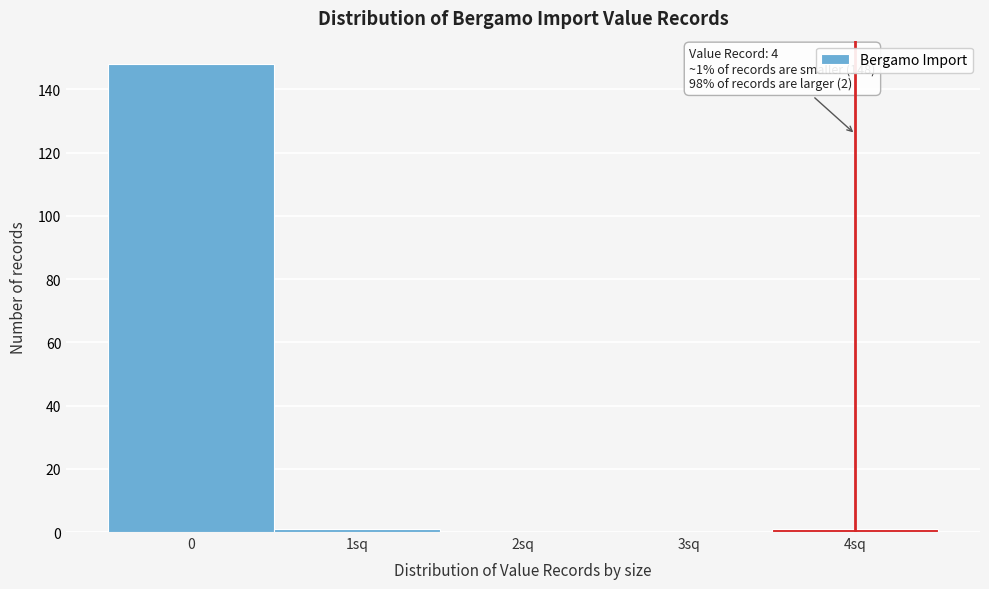

Reading right to left, what are all the values shown in this chart?

4sq=1	3sq=0	2sq=0	1sq=1	0=148